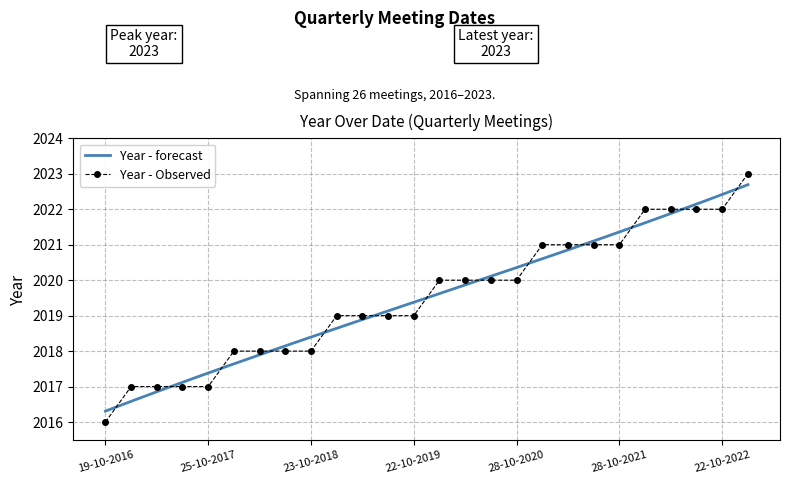

Count the number of categories in the chart.

26